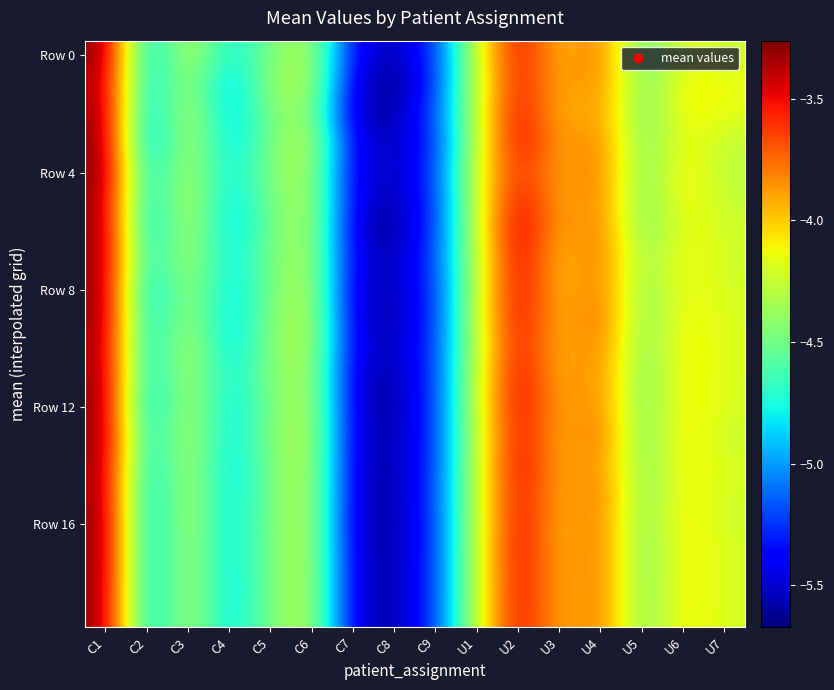

At which category is the sum across all series the highest?

C1